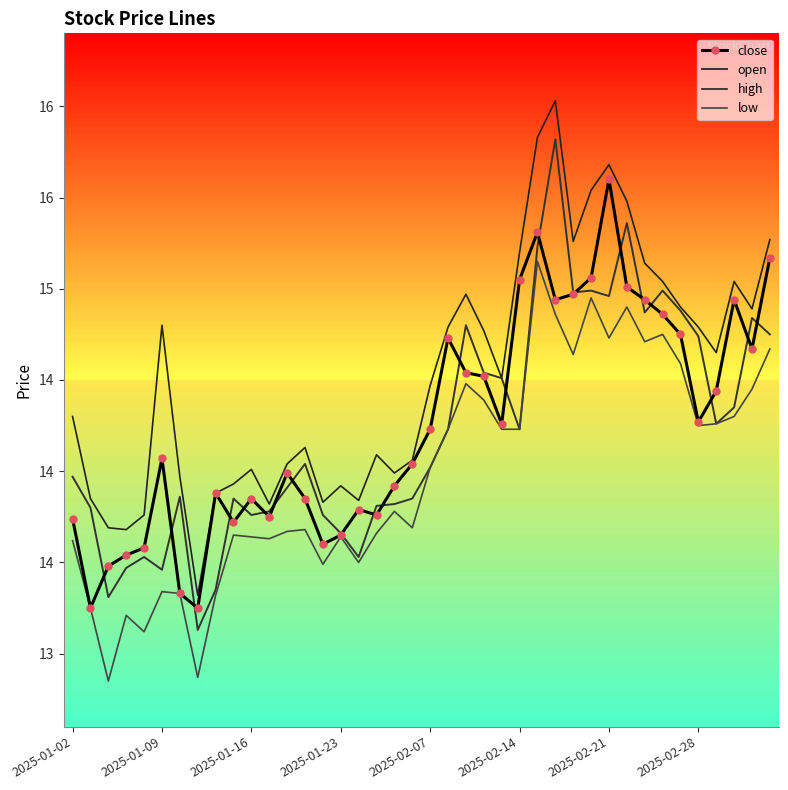

What is the difference between the second highest and second lowest values in the low series?

2.1